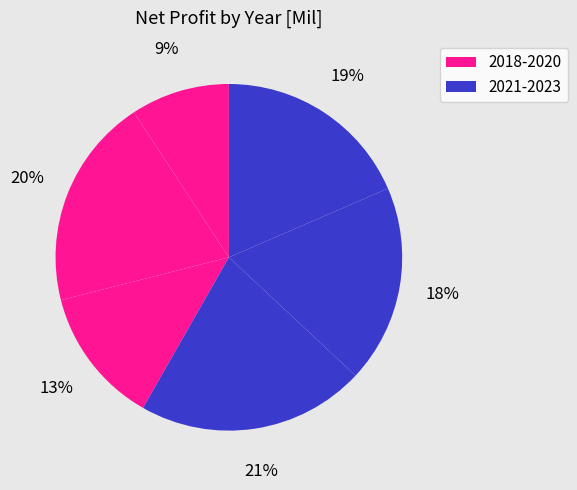

Does any single category account for the majority?

No